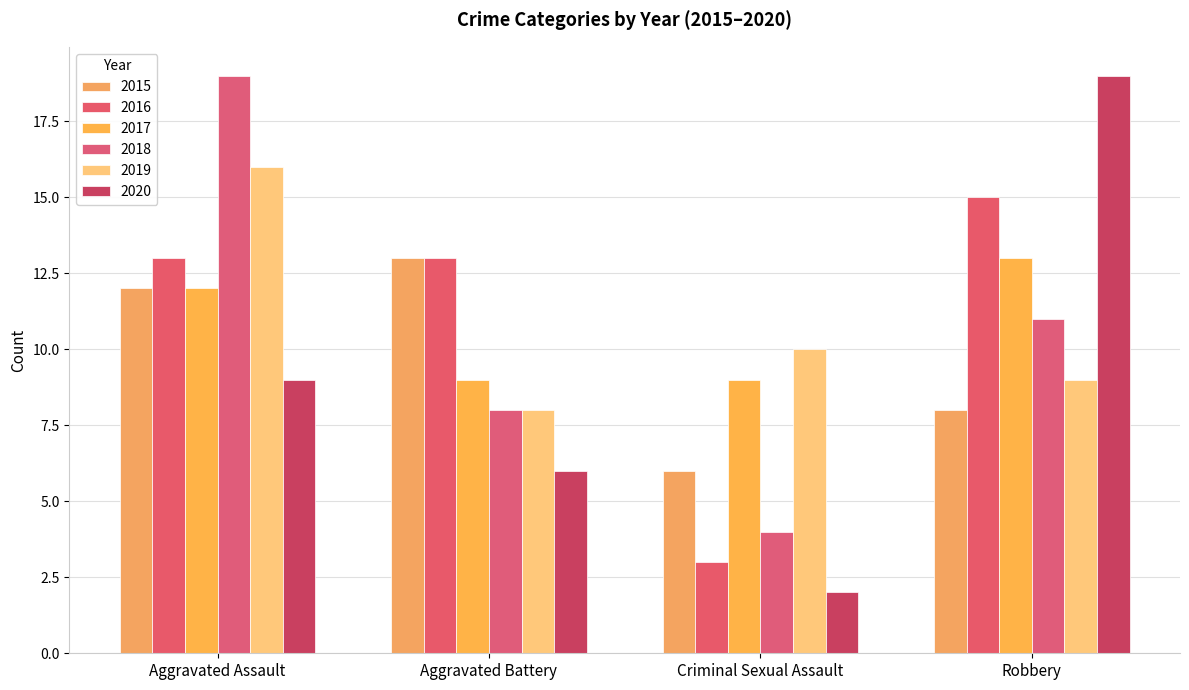

What is the difference between the maximum and minimum values in the 2015 series?

7